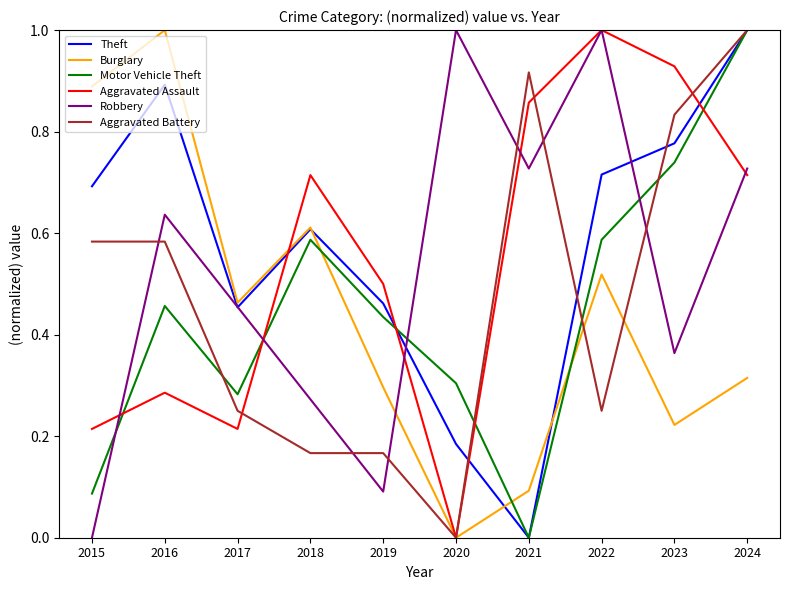

At which category is the sum across all series the highest?

2024